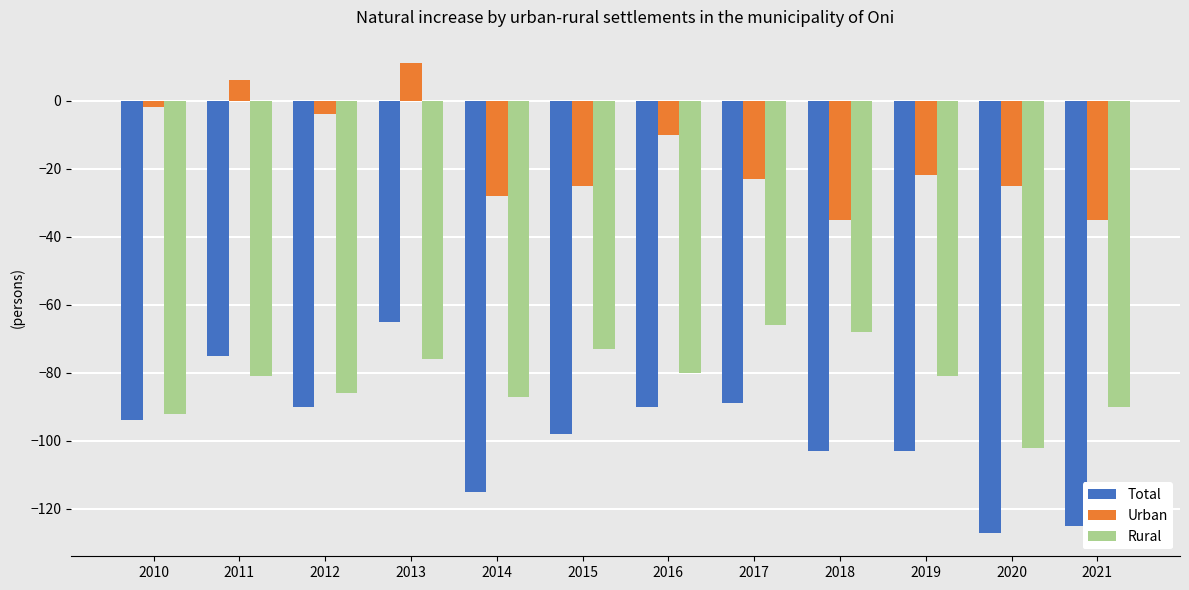

How many bars are there in each group?

3